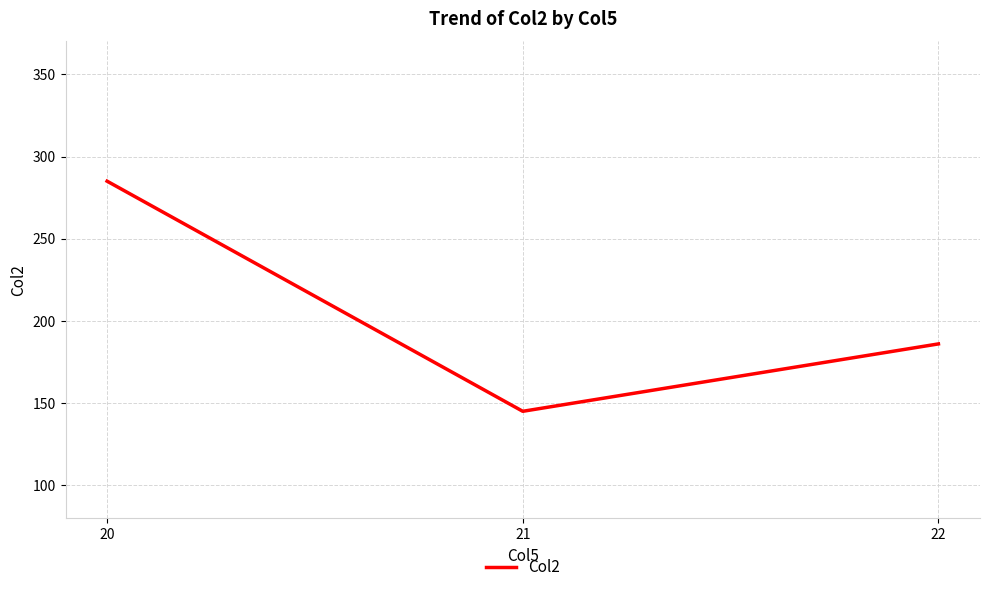

What is the change in value from 21 to 22?

+41